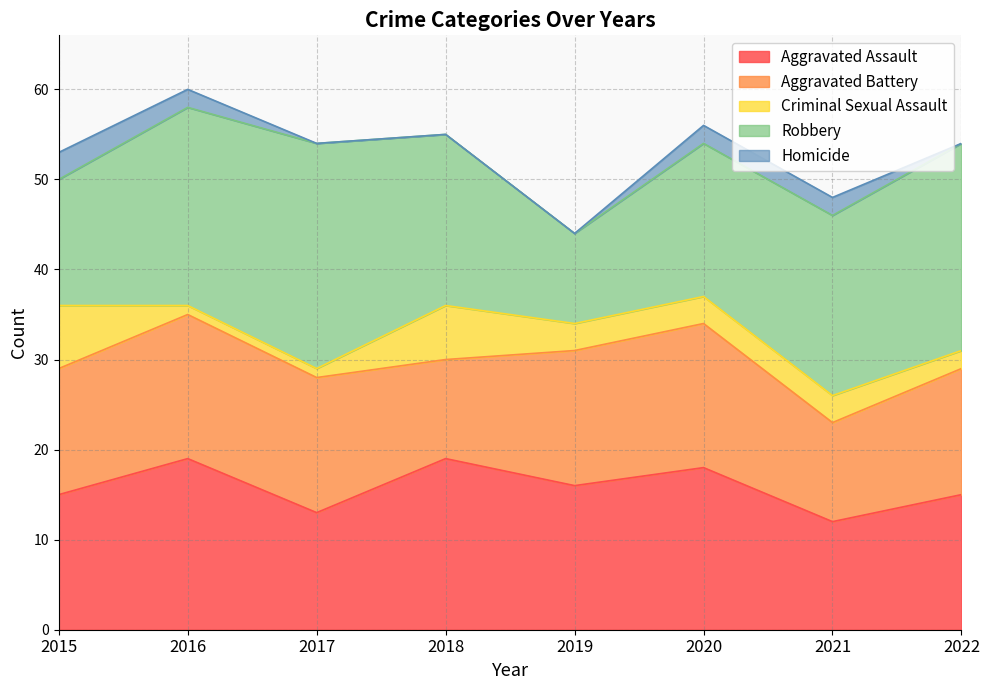

What is the difference between the Criminal Sexual Assault values at 2016 and 2020?

2